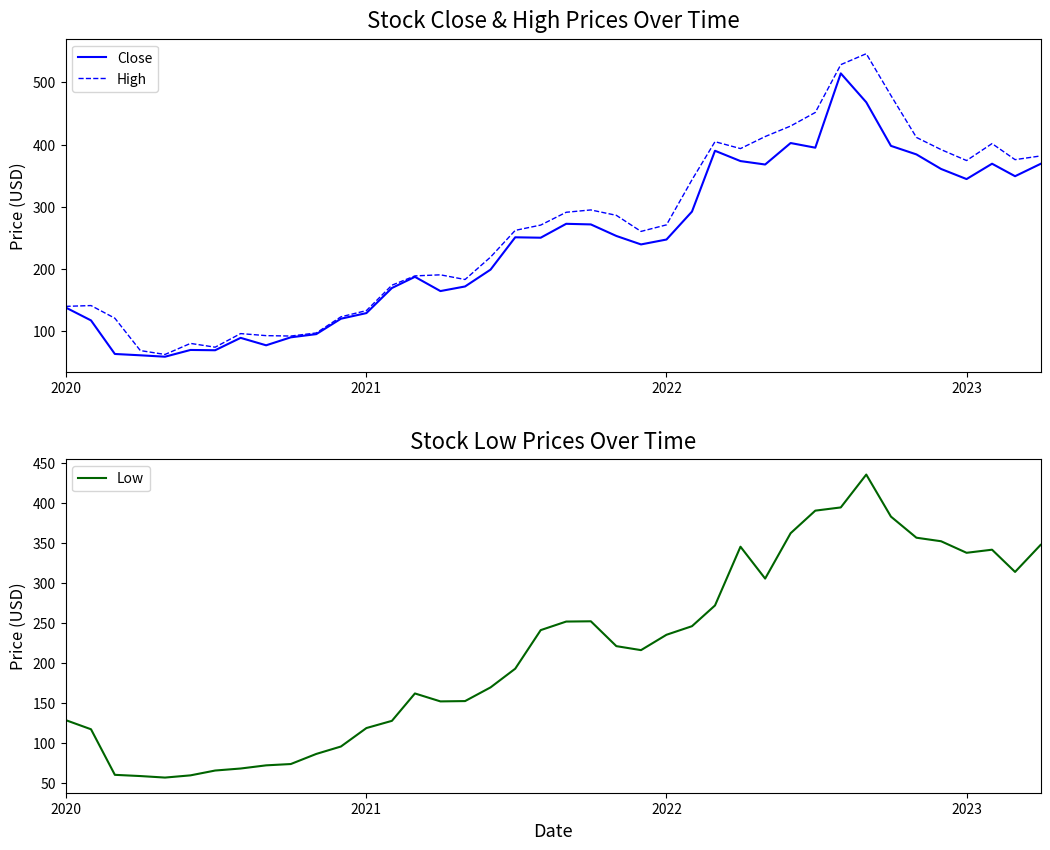

In Low, how many points are higher than both neighbors (excluding endpoints)?

5